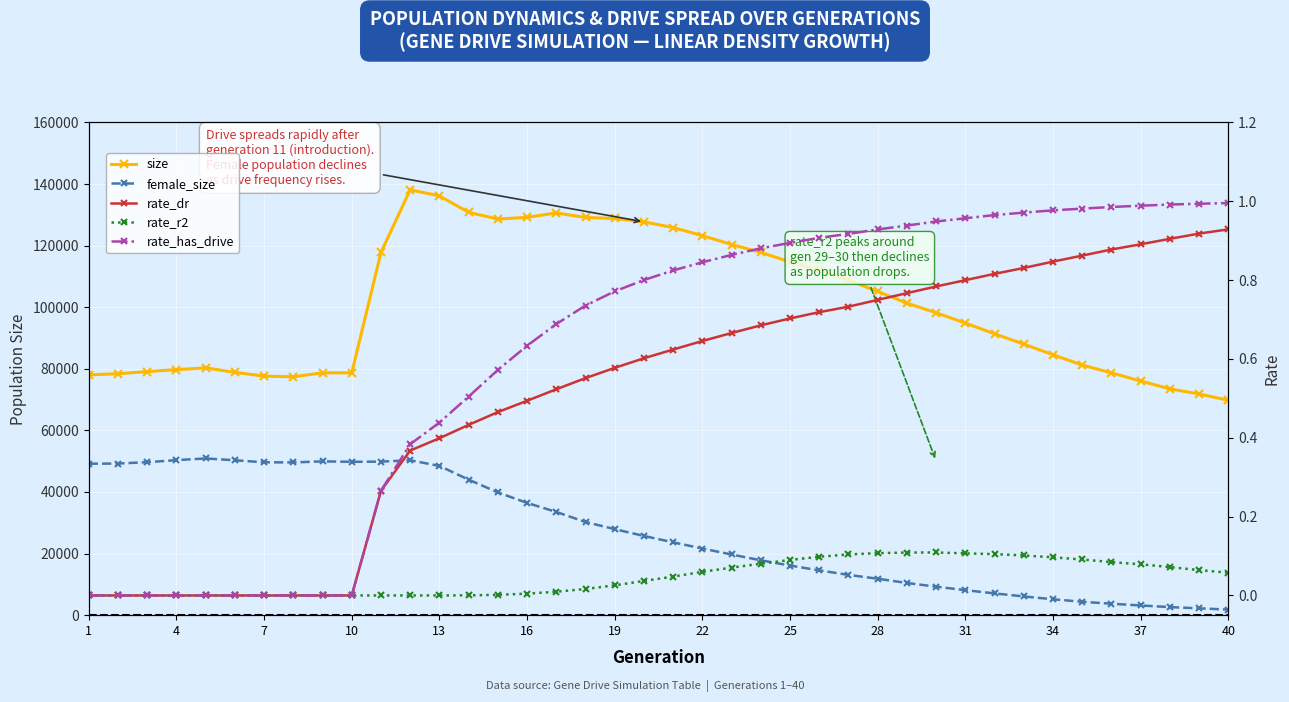

True or false: size and rate_dr intersect in this chart.

False